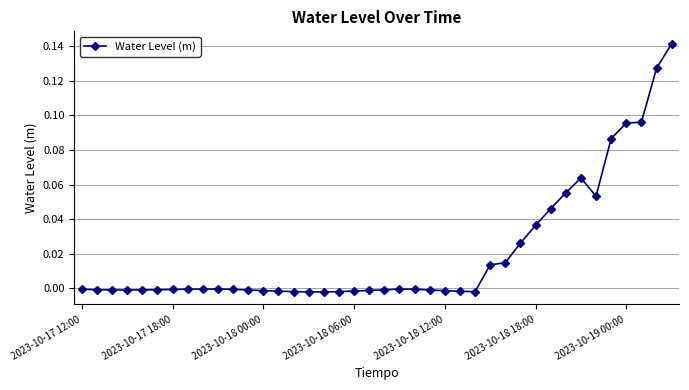

What is the sum of all values?

0.8